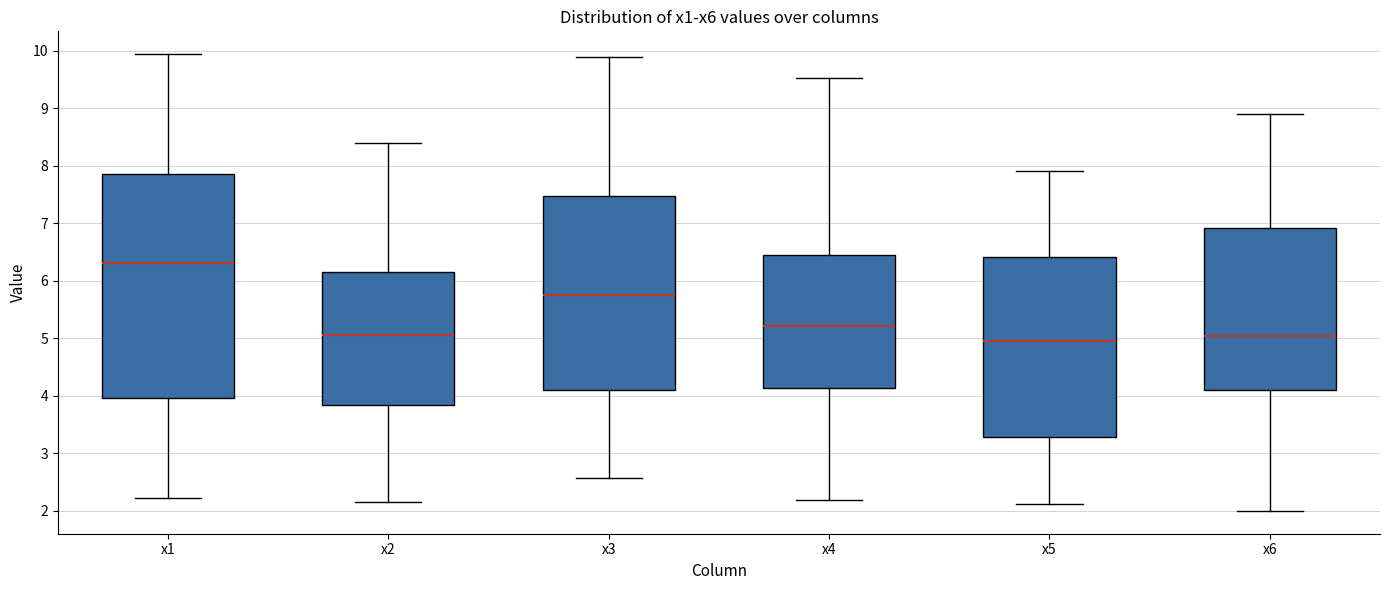

Where is the lower edge of the box for x2 on the y-axis? The values are not printed on the chart, so give them approximately, as read against the axis.

3.8